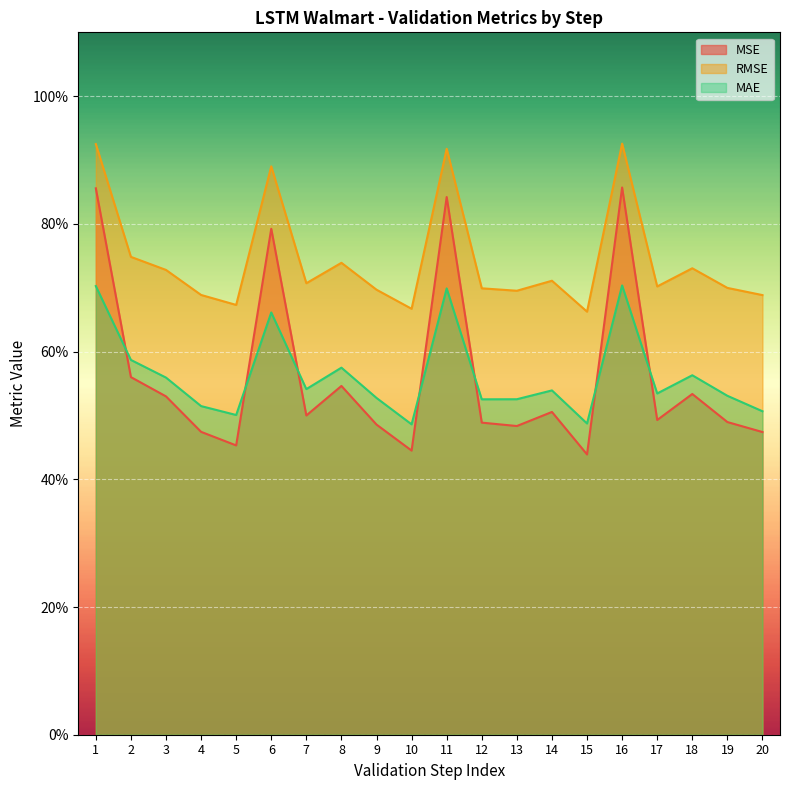

Reading right to left, list all the values displayed in this chart.

MSE: 20=0.5	19=0.5	18=0.5	17=0.5	16=0.9	15=0.4	14=0.5	13=0.5	12=0.5	11=0.8	10=0.4	9=0.5	8=0.5	7=0.5	6=0.8	5=0.5	4=0.5	3=0.5	2=0.6	1=0.9
RMSE: 20=0.7	19=0.7	18=0.7	17=0.7	16=0.9	15=0.7	14=0.7	13=0.7	12=0.7	11=0.9	10=0.7	9=0.7	8=0.7	7=0.7	6=0.9	5=0.7	4=0.7	3=0.7	2=0.7	1=0.9
MAE: 20=0.5	19=0.5	18=0.6	17=0.5	16=0.7	15=0.5	14=0.5	13=0.5	12=0.5	11=0.7	10=0.5	9=0.5	8=0.6	7=0.5	6=0.7	5=0.5	4=0.5	3=0.6	2=0.6	1=0.7